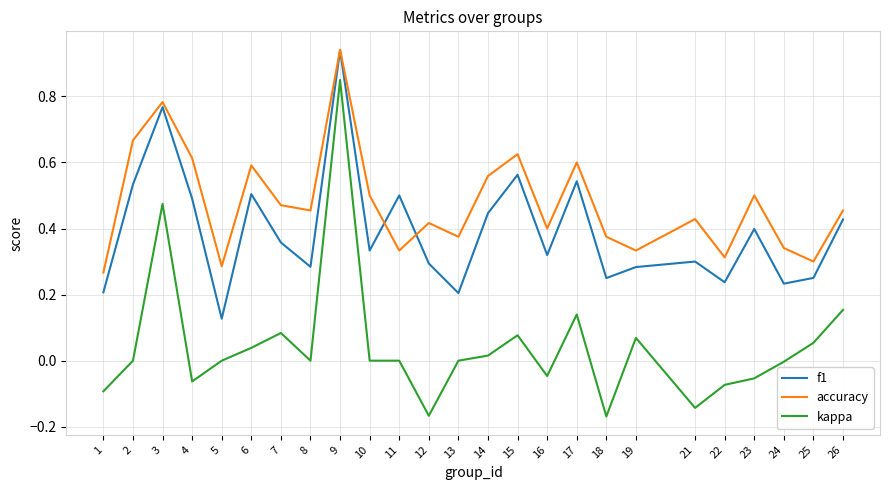

True or false: accuracy and kappa intersect in this chart.

False